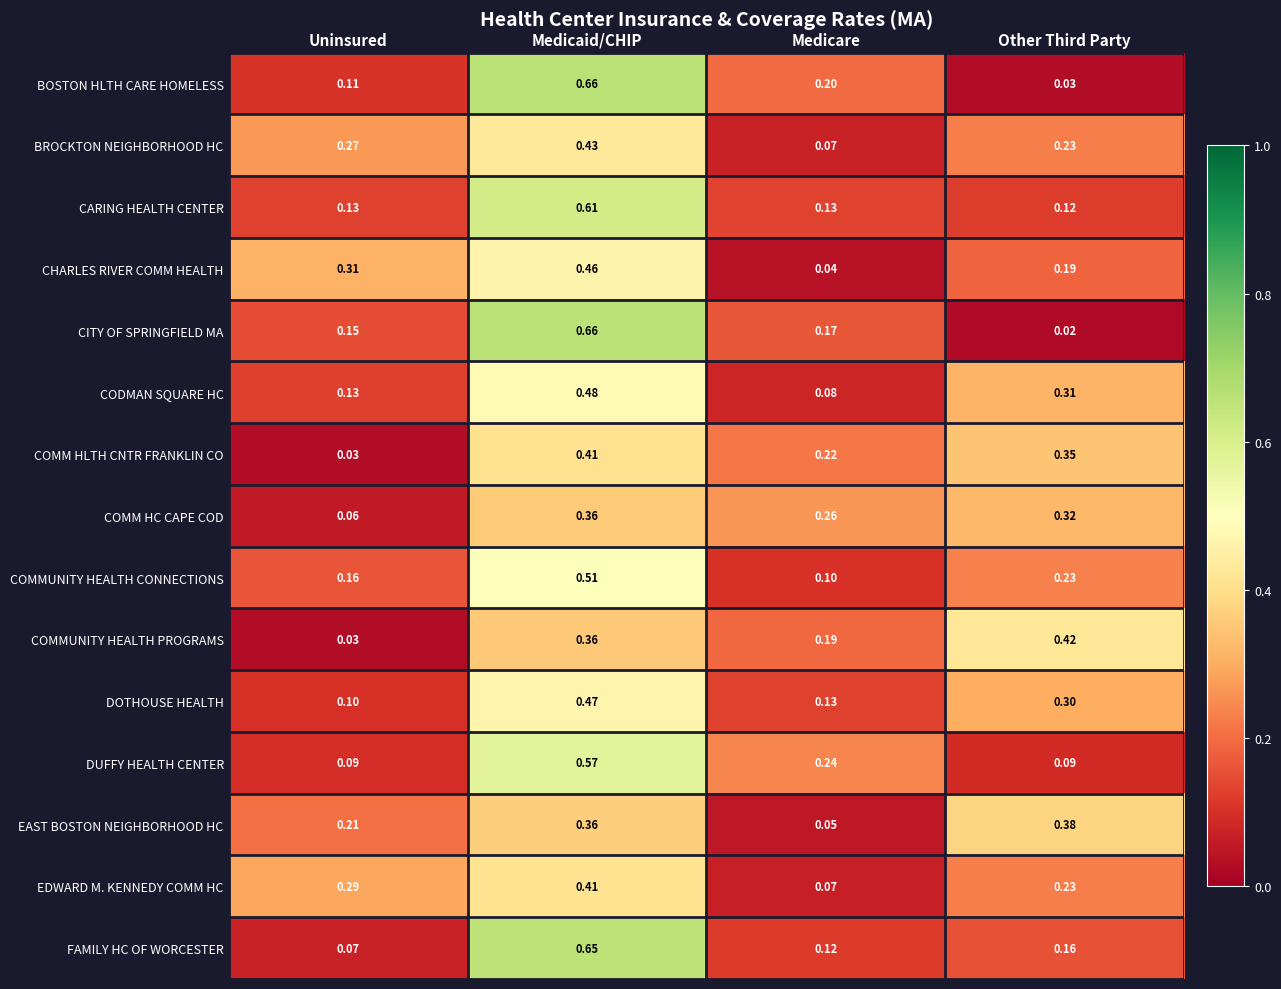

Where is CHARLES RIVER COMM HEALTH nearest to the value 0?

Medicare